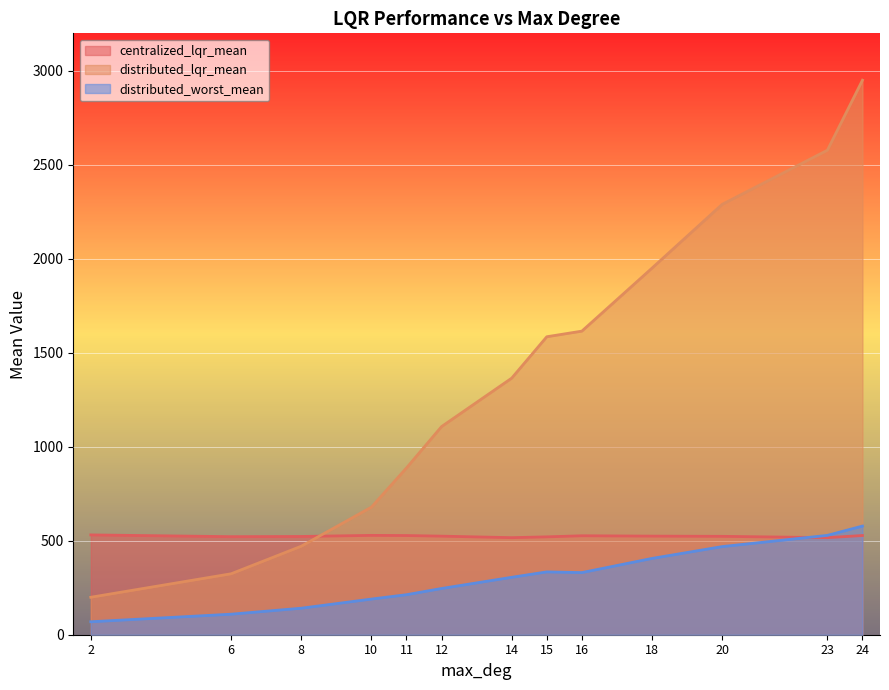

Which label corresponds to the largest value in the chart?

24